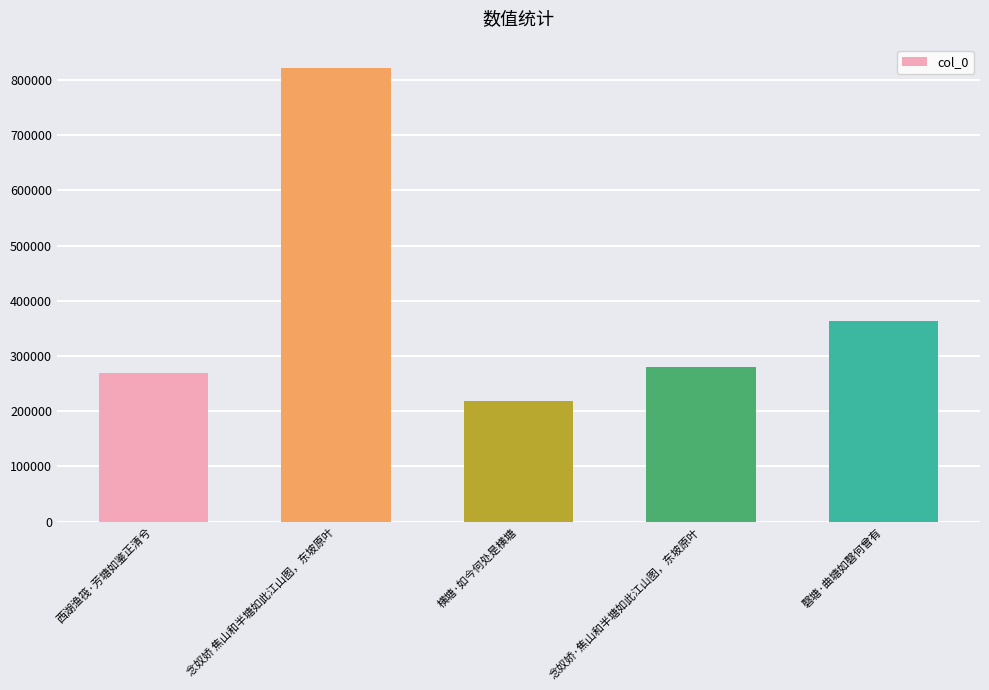

What is the label of the 2nd bar from the left?

念奴娇 焦山和半塘如此江山图，东坡原叶